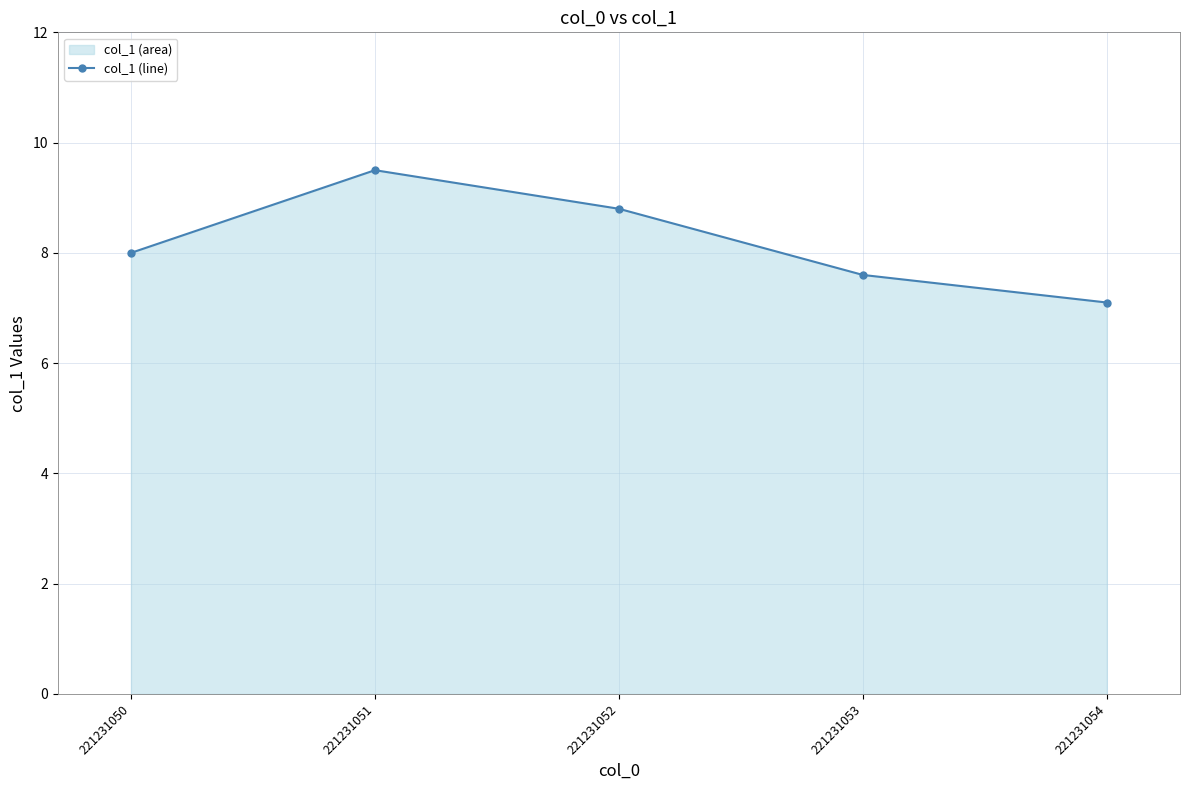

Is it true that the value at 221231051 is 9.5?

True